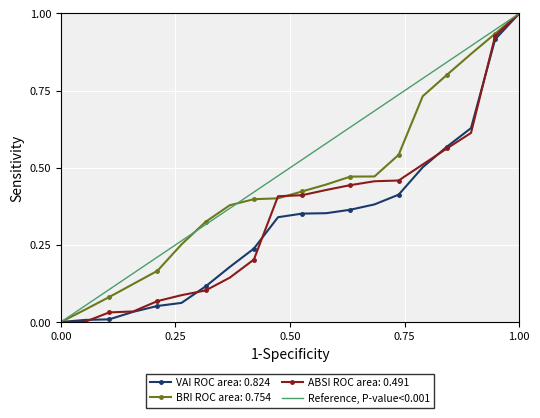

Which category has the highest value in the ABSI ROC area: 0.491 series?

1.00